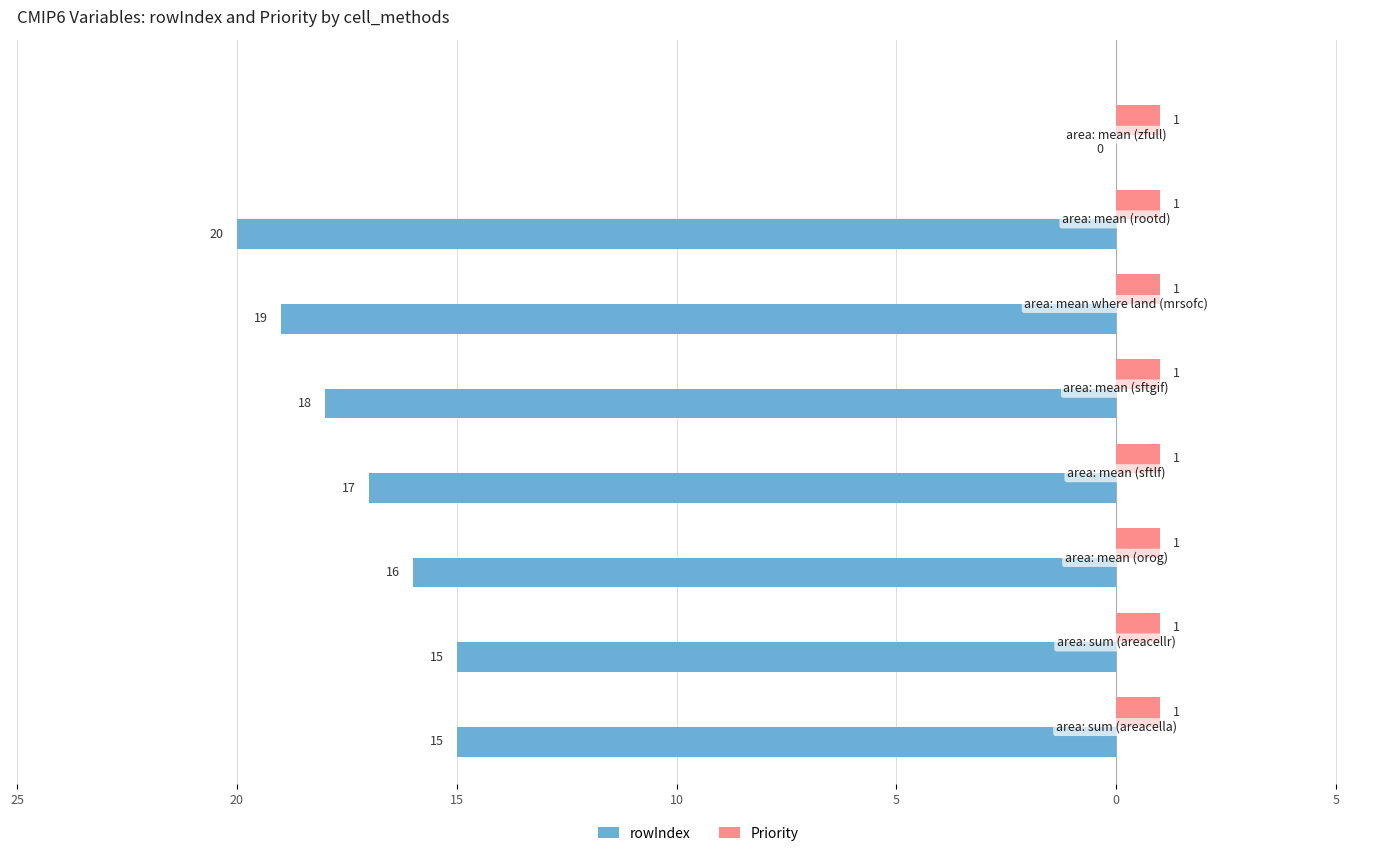

What are all the series names shown in the legend?

rowIndex, Priority